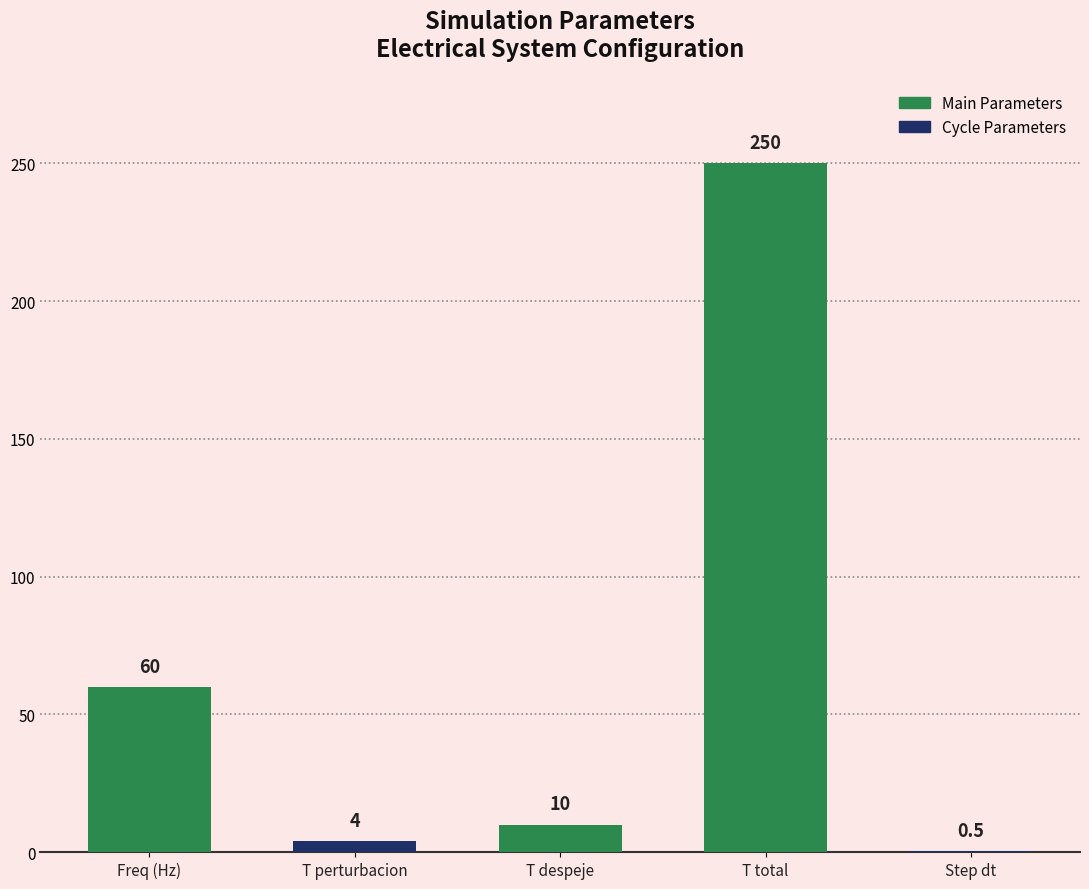

Count the number of categories in the chart.

5